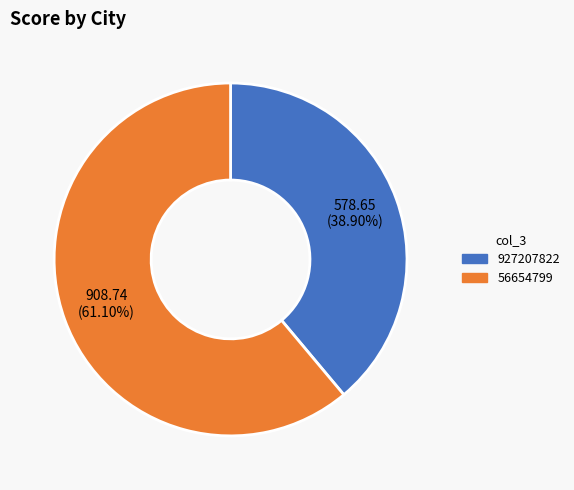

Count the number of slices in the pie.

2